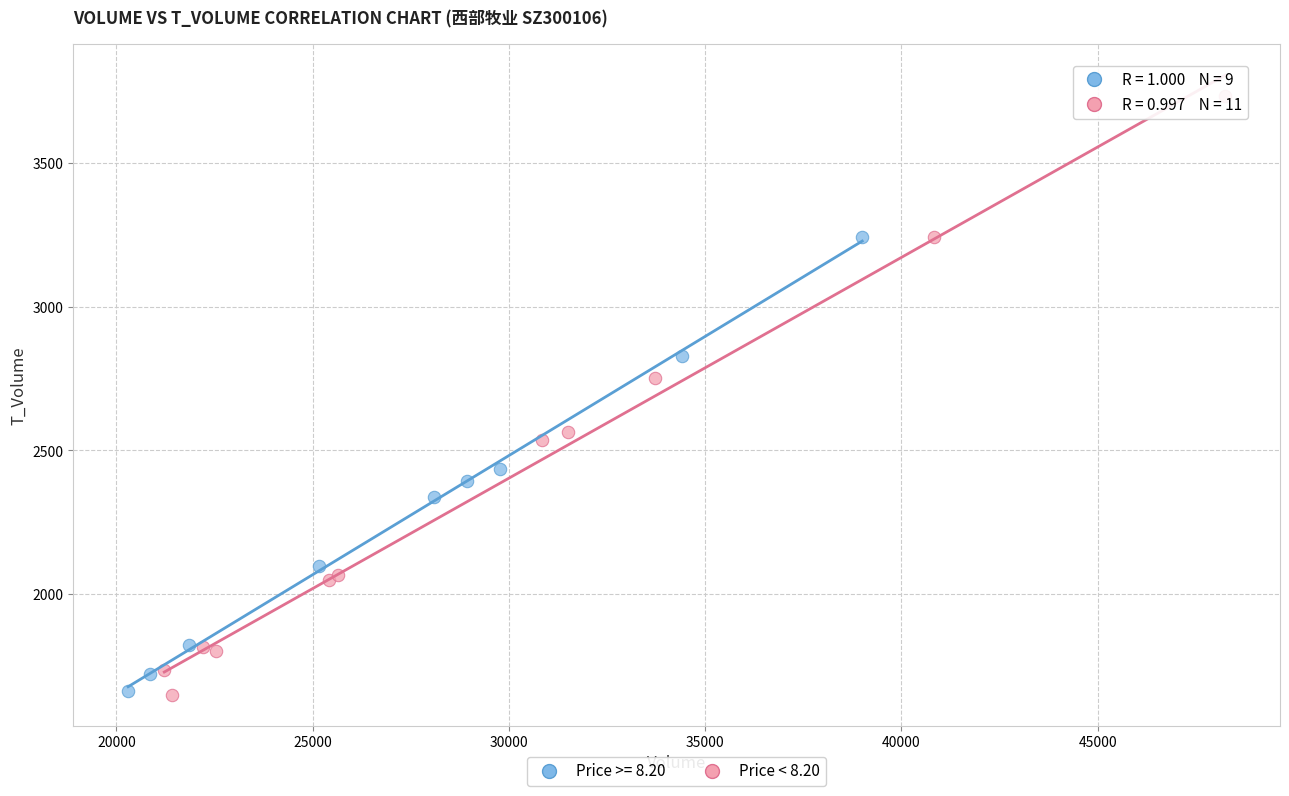

Which series has the widest spread of Y values?

Price < 8.20